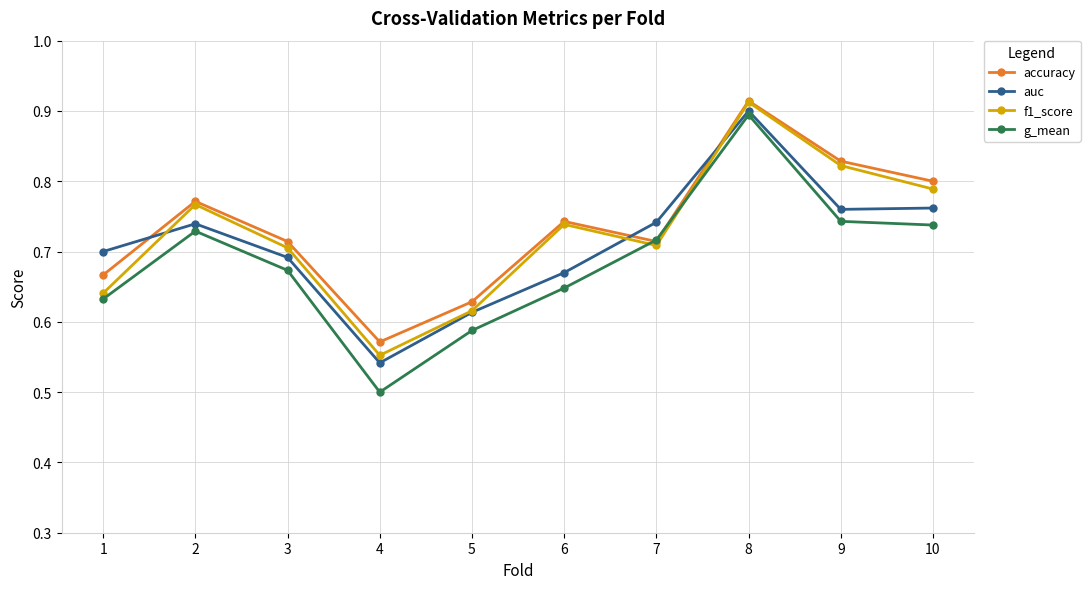

At which label does g_mean reach its minimum?

4